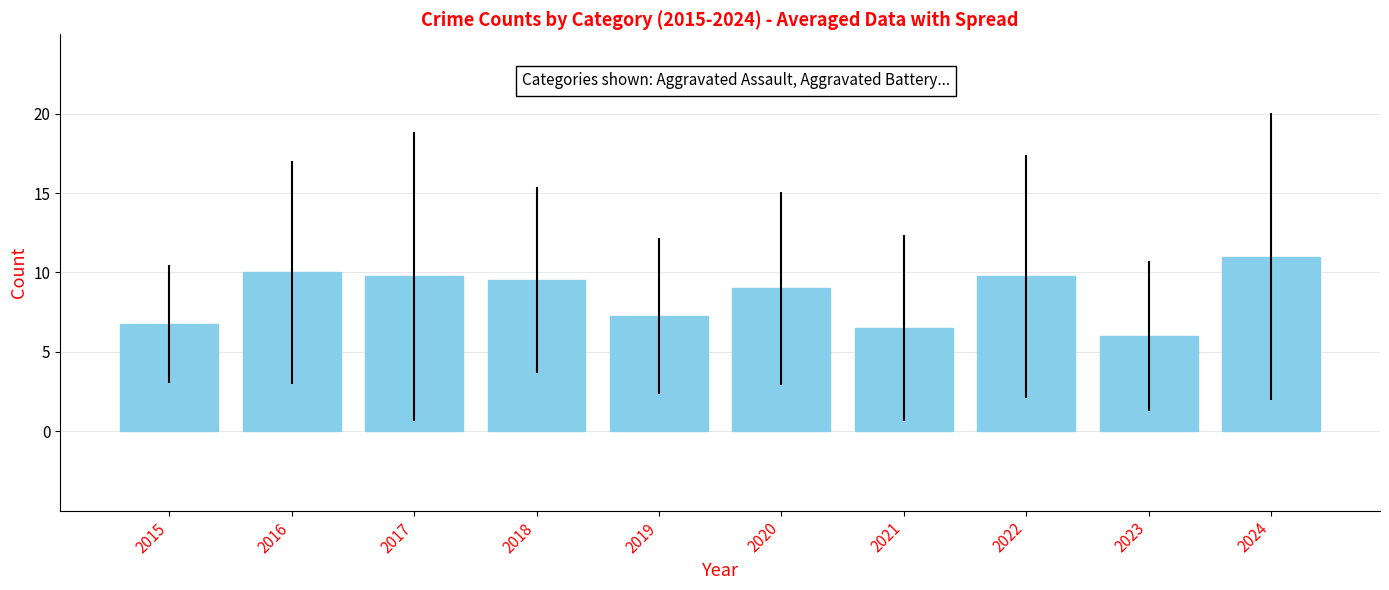

Approximately how many times larger is the value at 2015 compared to 2021?

1.0